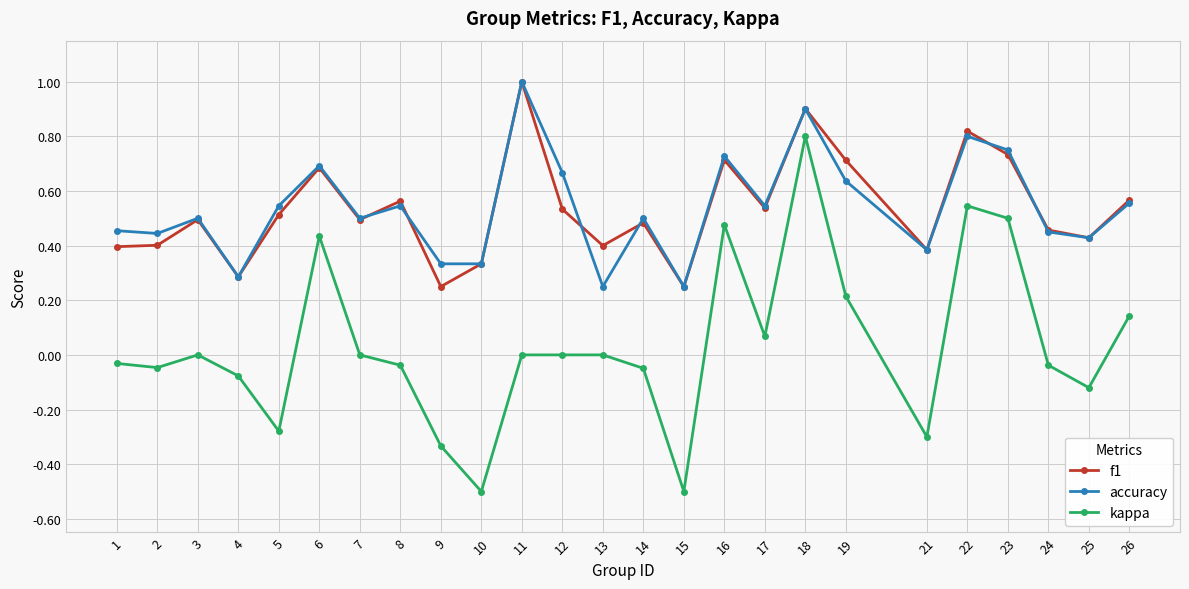

Is it true that accuracy equals 0.7 at 16?

True